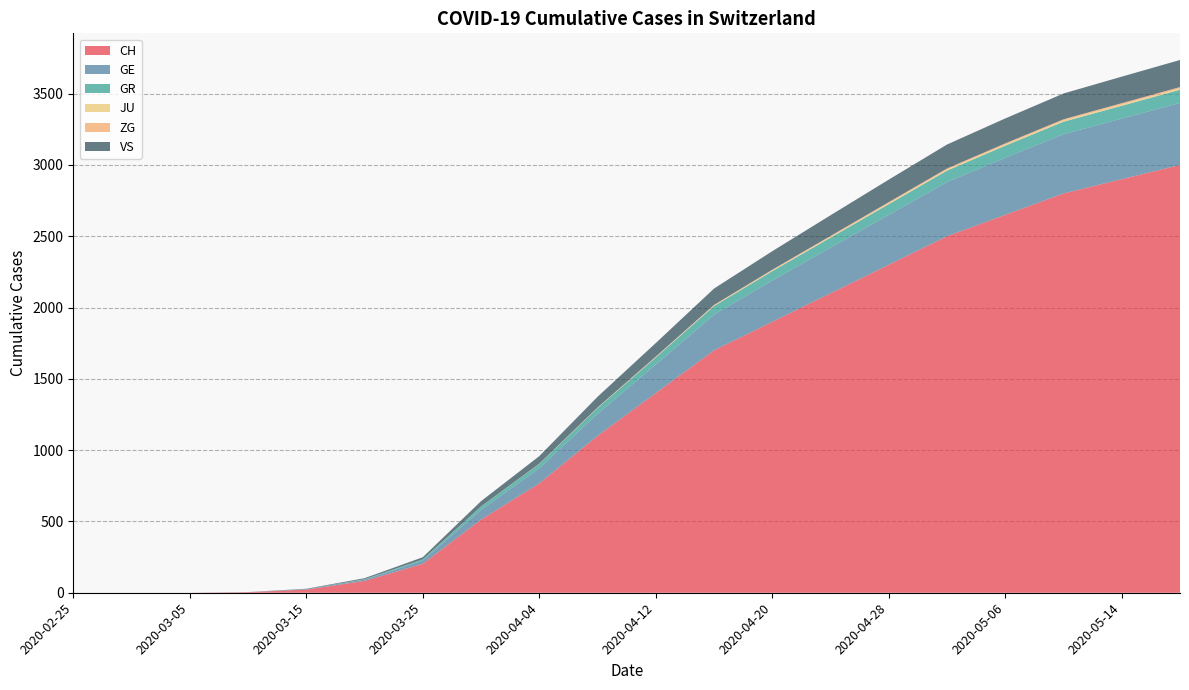

Reading left to right, what are all the values shown in this chart?

CH: 0	0	0	4	22	83	203	513	767	1100	1400	1700	1900	2100	2300	2500	2650	2800	2900	3000
GE: 0	0	0	1	4	9	23	68	106	155	200	250	290	320	350	380	400	415	425	435
GR: 0	0	0	0	0	3	8	23	30	40	50	60	65	70	75	80	85	88	90	92
JU: 0	0	0	0	0	0	0	0	0	1	2	3	4	5	6	7	7	8	8	9
ZG: 0	0	0	0	0	0	0	1	2	3	4	5	6	7	8	8	9	9	10	10
VS: 0	0	0	0	2	7	15	37	53	75	95	115	130	145	158	168	175	181	186	190